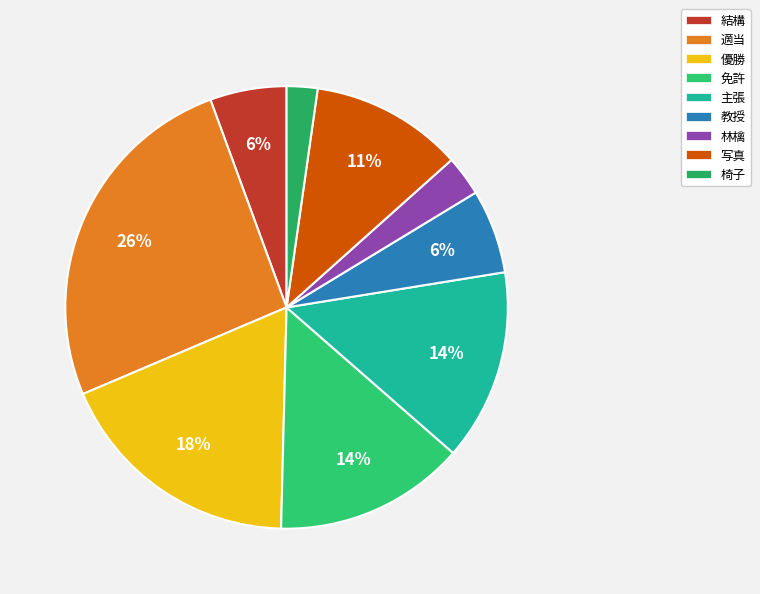

Is there a majority slice in this chart?

No